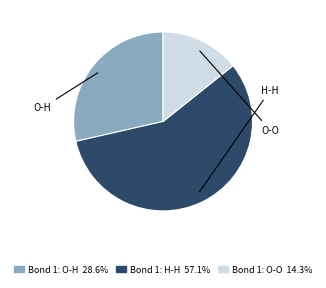

Which slice represents more than half of the pie?

Bond 1: H-H